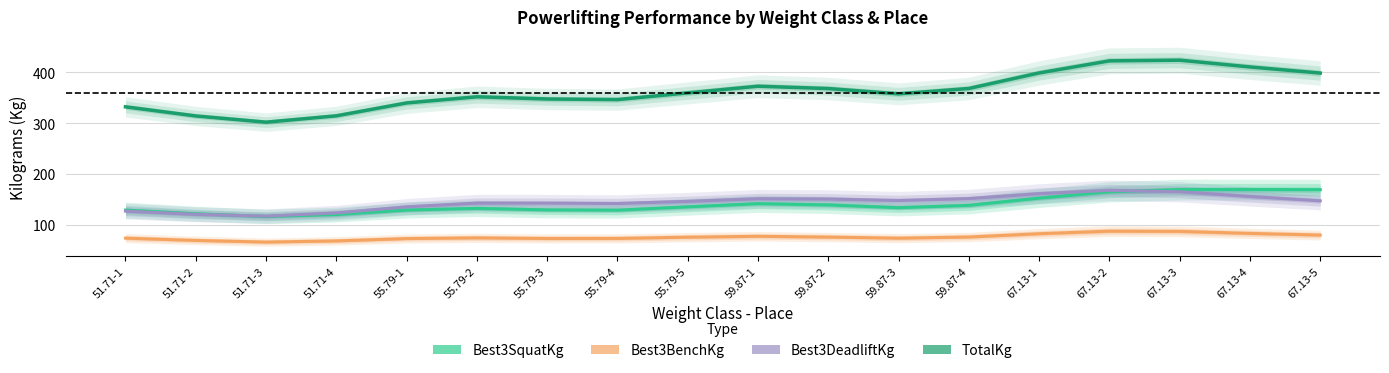

At which label does Best3DeadliftKg first exceed 148?

59.87-1